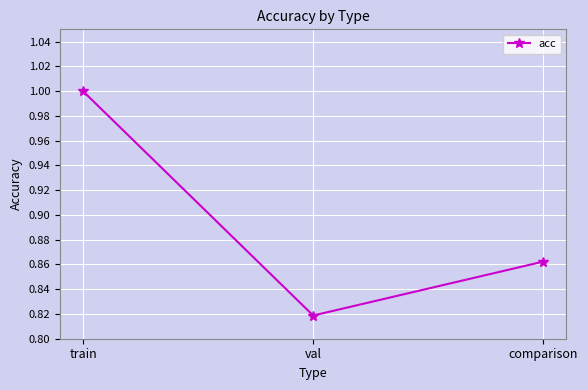

What is the sum of all values?

2.7